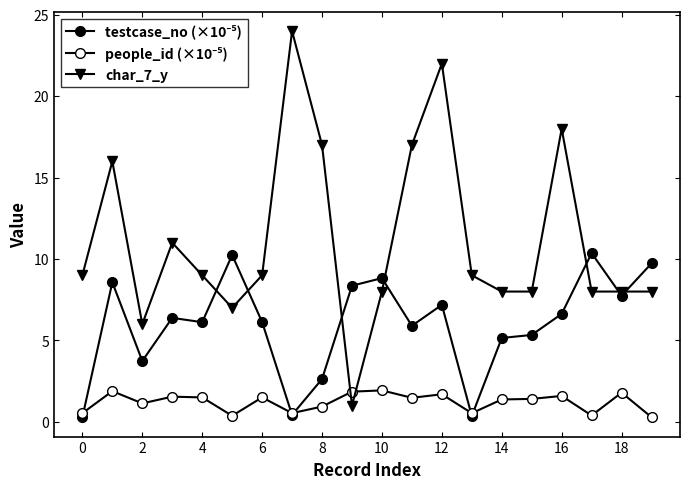

How many lines are shown in the chart?

3